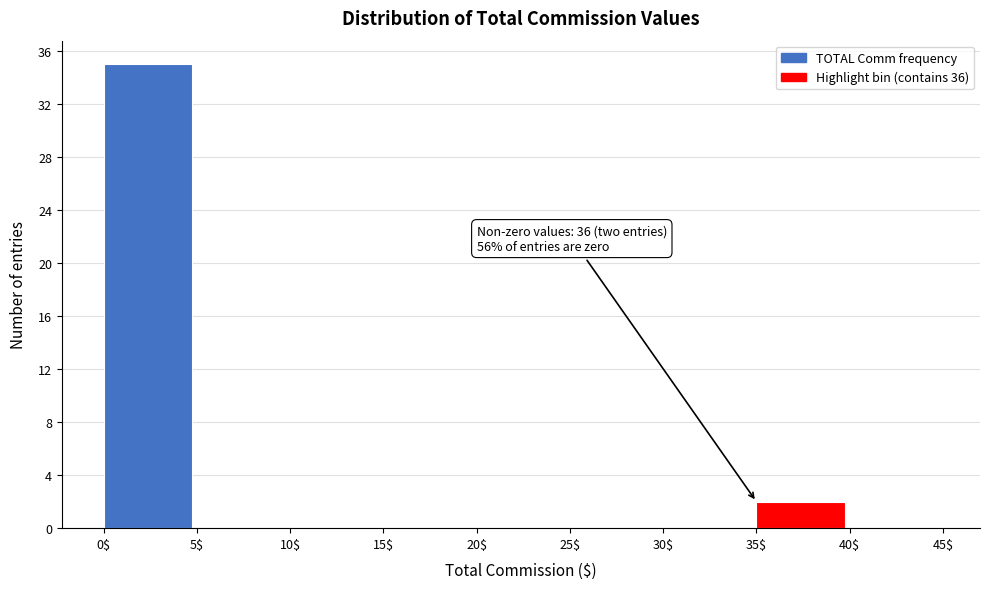

Over which range of the x-axis is the bar tallest?

0$ to 5$